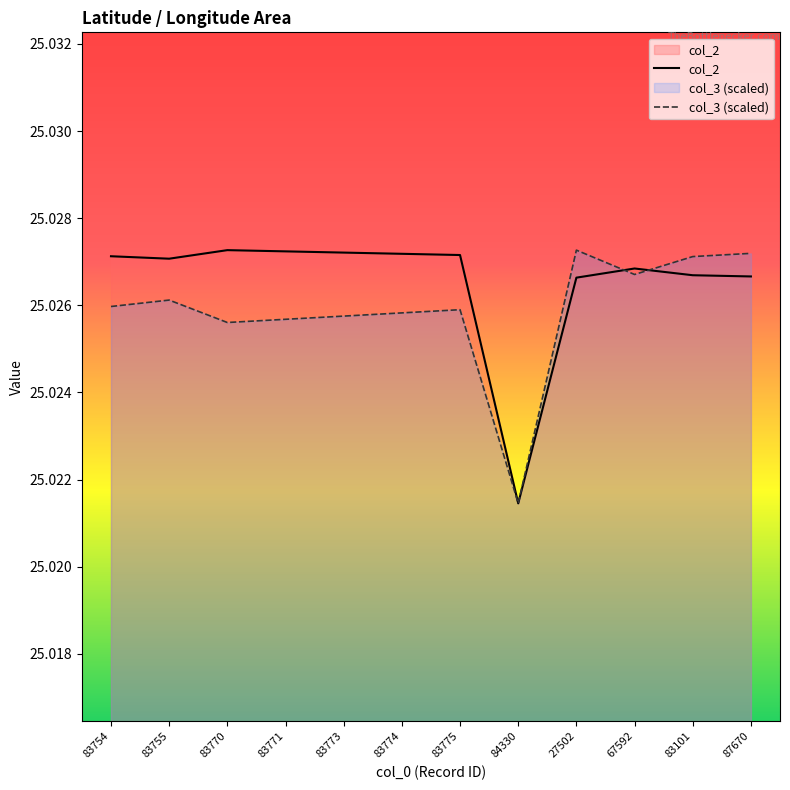

Which series changed the most between 83773 and 67592?

col_3 (scaled)